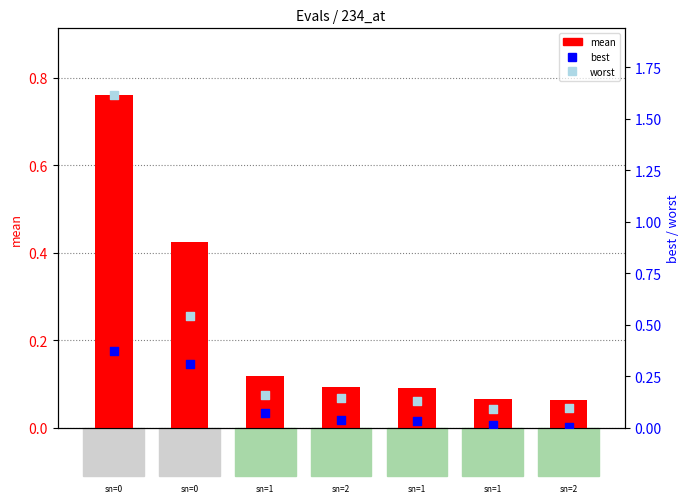

Which series reaches the minimum Y coordinate?

best